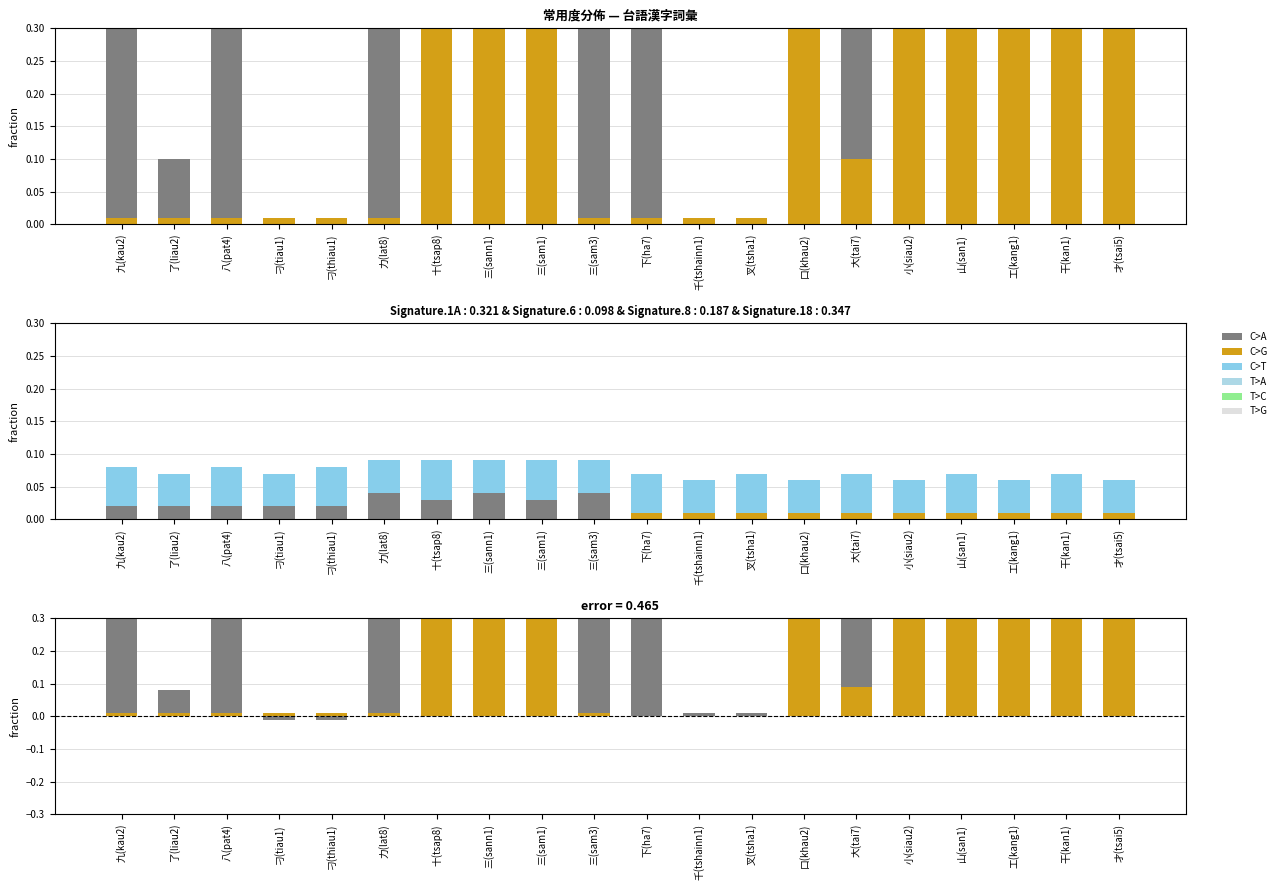

Reading left to right, what are all the values shown in this chart?

C>A: 九(kau2)=0.6	了(liau2)=0.1	八(pat4)=0.8	刁(tiau1)=-0.0	刁(thiau1)=-0.0	力(lat8)=0.6	十(tsap8)=0.6	三(sann1)=0.6	三(sam1)=0.8	三(sam3)=0.7	下(ha7)=1.0	千(tshainn1)=0.0	叉(tsha1)=0.0	口(khau2)=0.1	大(tai7)=0.8	小(siau2)=0.1	山(san1)=0.8	工(kang1)=0.1	干(kan1)=0.0	才(tsai5)=0.0
C>G: 九(kau2)=0.0	了(liau2)=0.0	八(pat4)=0.0	刁(tiau1)=0.0	刁(thiau1)=0.0	力(lat8)=0.0	十(tsap8)=0.6	三(sann1)=0.5	三(sam1)=0.6	三(sam3)=0.0	下(ha7)=0.0	千(tshainn1)=0.0	叉(tsha1)=0.0	口(khau2)=0.8	大(tai7)=0.1	小(siau2)=0.7	山(san1)=0.6	工(kang1)=0.7	干(kan1)=0.8	才(tsai5)=0.7
C>T: 九(kau2)=0.1	了(liau2)=0.1	八(pat4)=0.1	刁(tiau1)=0.1	刁(thiau1)=0.1	力(lat8)=0.1	十(tsap8)=0.1	三(sann1)=0.1	三(sam1)=0.1	三(sam3)=0.1	下(ha7)=0.1	千(tshainn1)=0.1	叉(tsha1)=0.1	口(khau2)=0.1	大(tai7)=0.1	小(siau2)=0.1	山(san1)=0.1	工(kang1)=0.1	干(kan1)=0.1	才(tsai5)=0.1
T>A: 九(kau2)=0.0	了(liau2)=0.0	八(pat4)=0.0	刁(tiau1)=0.0	刁(thiau1)=0.0	力(lat8)=0.0	十(tsap8)=0.0	三(sann1)=0.0	三(sam1)=0.0	三(sam3)=0.0	下(ha7)=0.0	千(tshainn1)=0.0	叉(tsha1)=0.0	口(khau2)=0.0	大(tai7)=0.0	小(siau2)=0.0	山(san1)=0.0	工(kang1)=0.0	干(kan1)=0.0	才(tsai5)=0.0
T>C: 九(kau2)=0.0	了(liau2)=0.0	八(pat4)=0.0	刁(tiau1)=0.0	刁(thiau1)=0.0	力(lat8)=0.0	十(tsap8)=0.0	三(sann1)=0.0	三(sam1)=0.0	三(sam3)=0.0	下(ha7)=0.0	千(tshainn1)=0.0	叉(tsha1)=0.0	口(khau2)=0.0	大(tai7)=0.0	小(siau2)=0.0	山(san1)=0.0	工(kang1)=0.0	干(kan1)=0.0	才(tsai5)=0.0
T>G: 九(kau2)=0.0	了(liau2)=0.0	八(pat4)=0.0	刁(tiau1)=0.0	刁(thiau1)=0.0	力(lat8)=0.0	十(tsap8)=0.0	三(sann1)=0.0	三(sam1)=0.0	三(sam3)=0.0	下(ha7)=0.0	千(tshainn1)=0.0	叉(tsha1)=0.0	口(khau2)=0.0	大(tai7)=0.0	小(siau2)=0.0	山(san1)=0.0	工(kang1)=0.0	干(kan1)=0.0	才(tsai5)=0.0